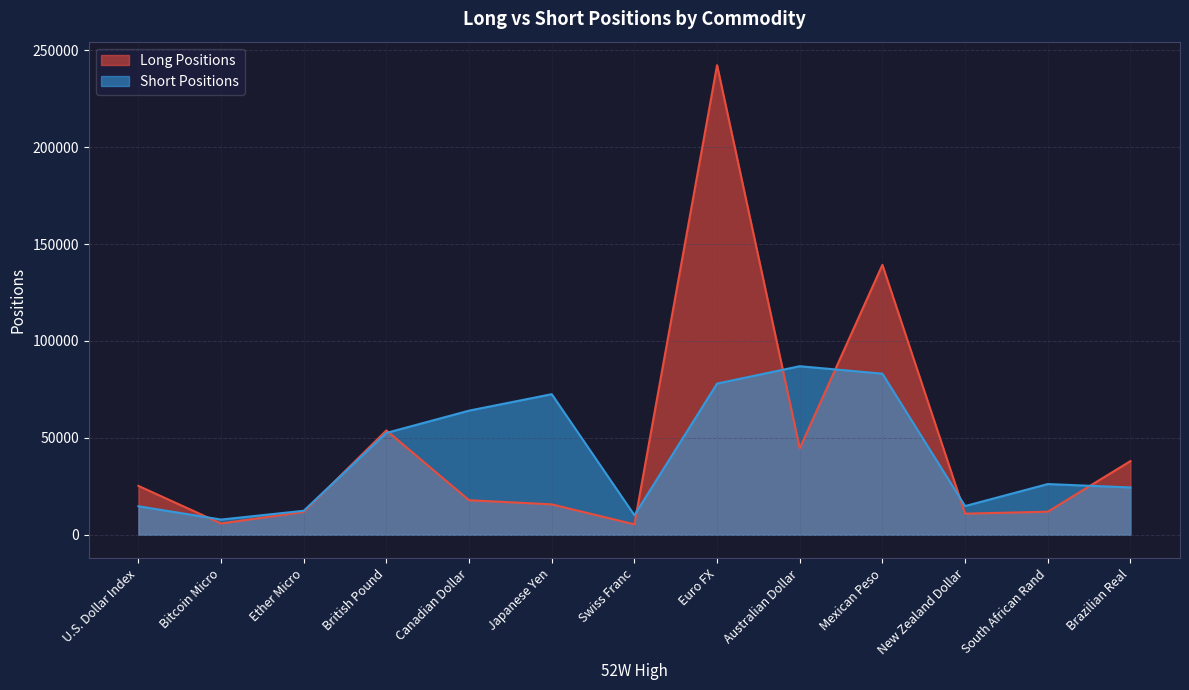

What is the difference between the highest and lowest values at Swiss Franc?

4720